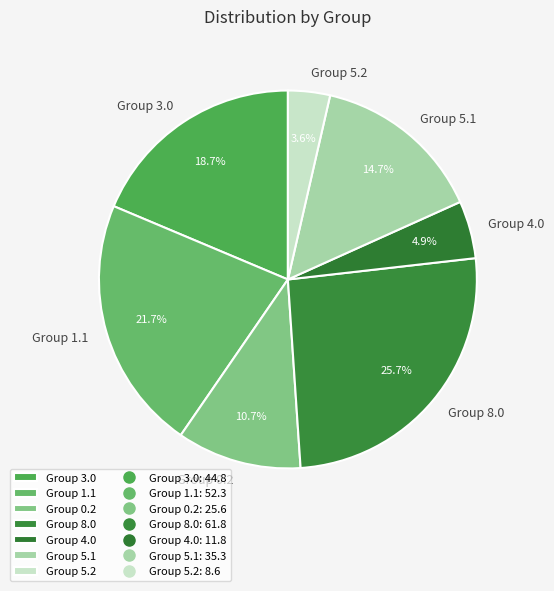

How much of the chart is everything except Group 1.1?

78.3%